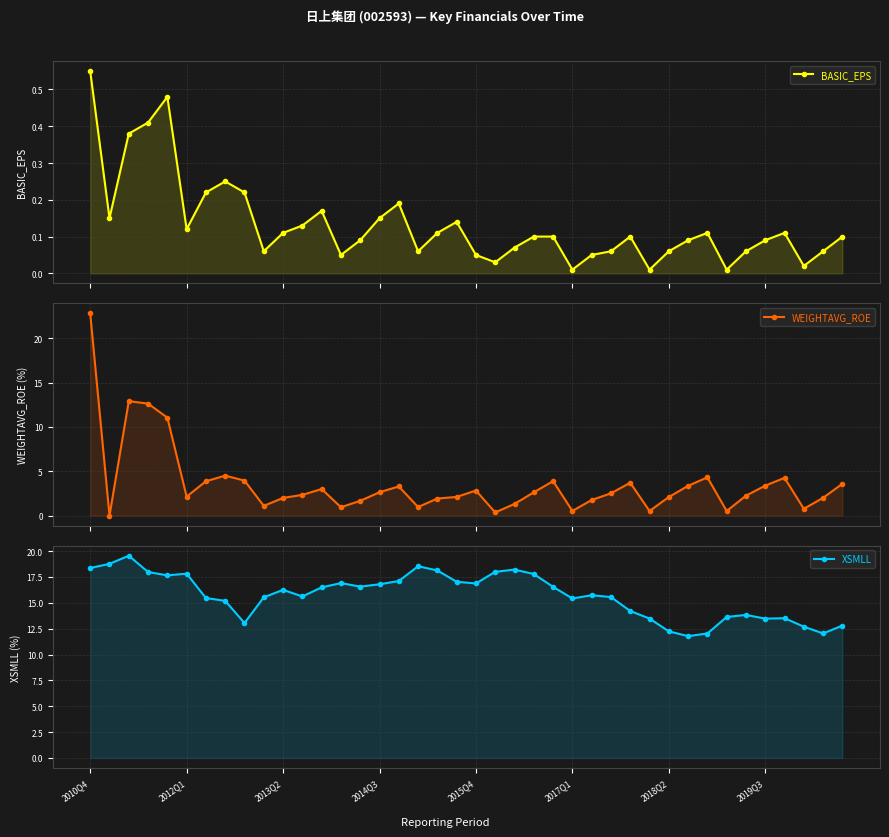

Rank the series by their maximum value, from highest to lowest.

WEIGHTAVG_ROE, XSMLL, BASIC_EPS